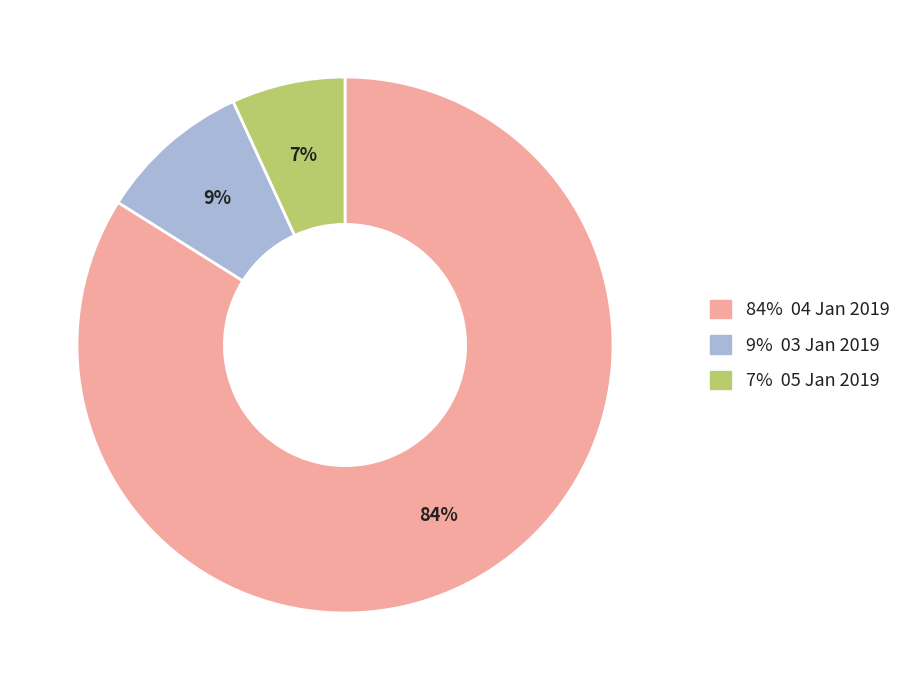

Is there any slice that represents more than half of the pie?

Yes